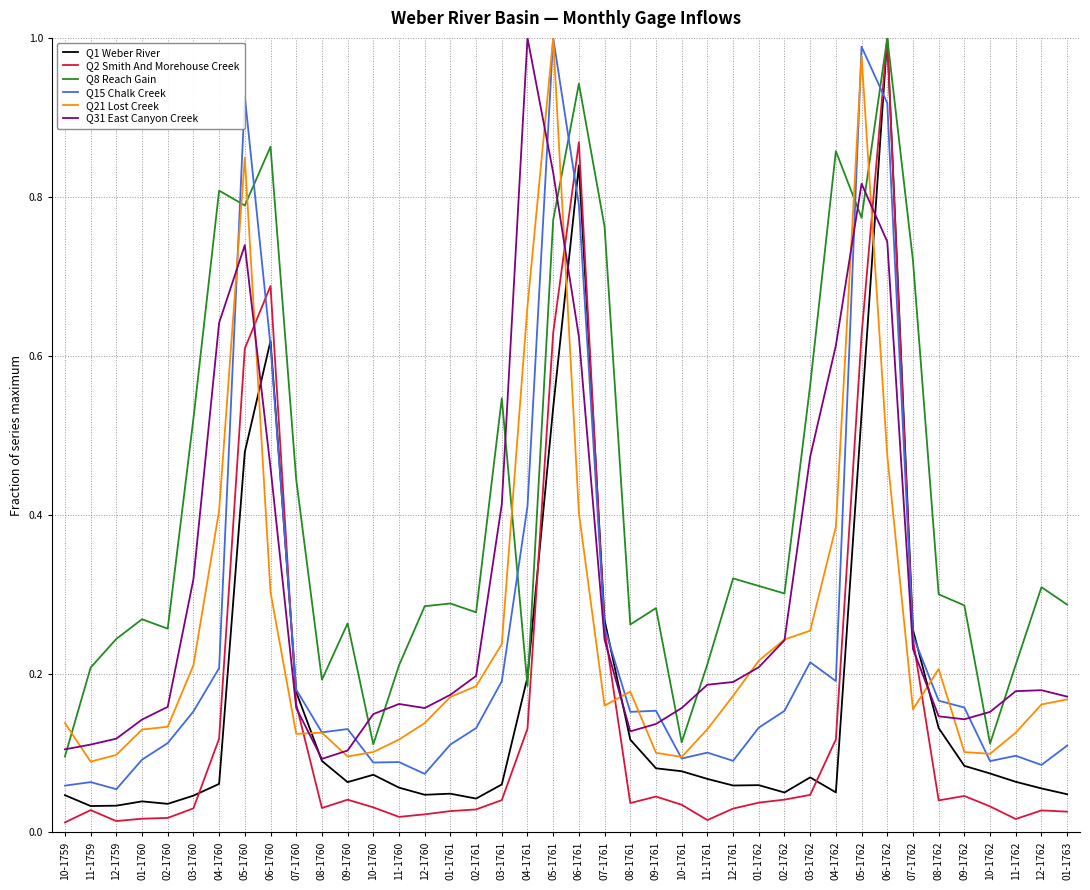

Does the chart have visible grid lines?

Yes